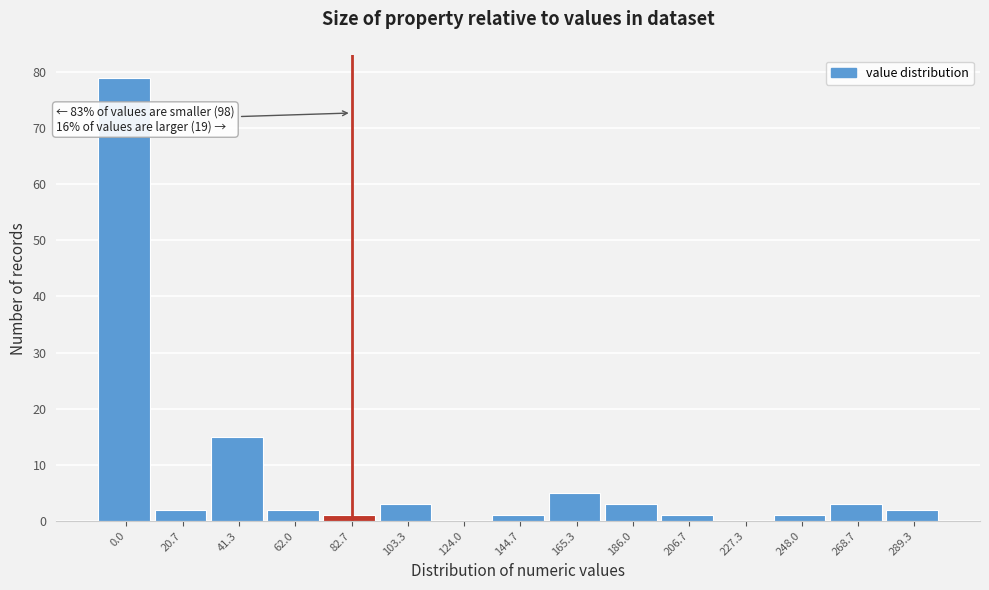

Reading right to left, transcribe all the data shown in this chart.

289.3=2	268.7=3	248.0=1	227.3=0	206.7=1	186.0=3	165.3=5	144.7=1	124.0=0	103.3=3	82.7=1	62.0=2	41.3=15	20.7=2	0.0=79